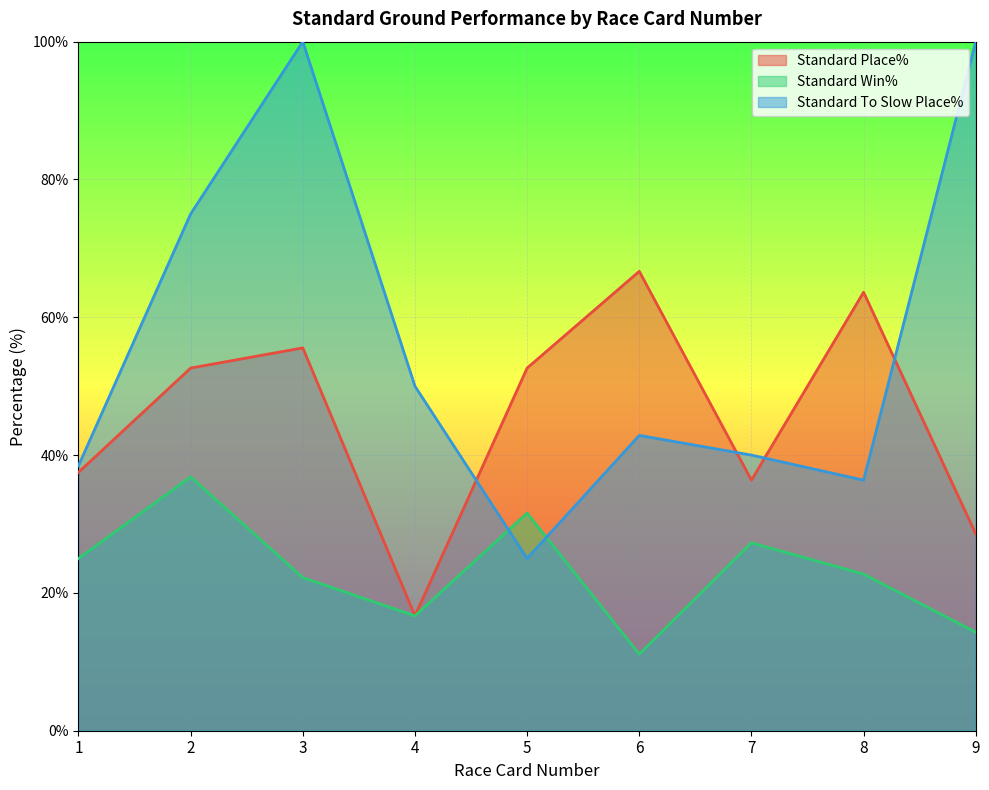

Rank the series at 7 from highest to lowest value.

Standard To Slow Place%, Standard Place%, Standard Win%